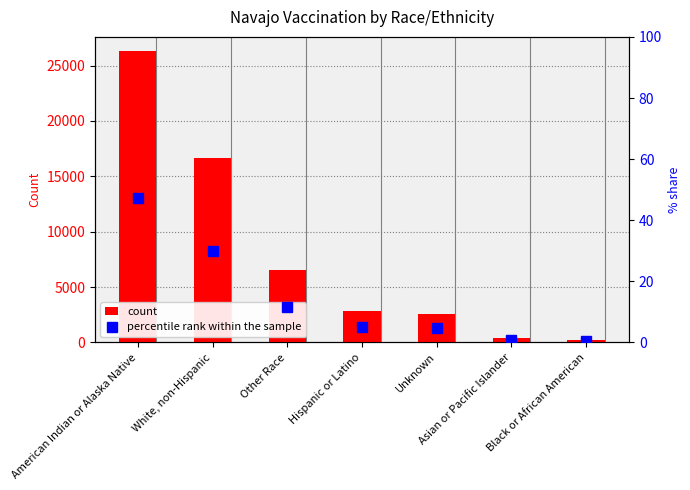

At which category is the sum across all series the highest?

American Indian or Alaska Native